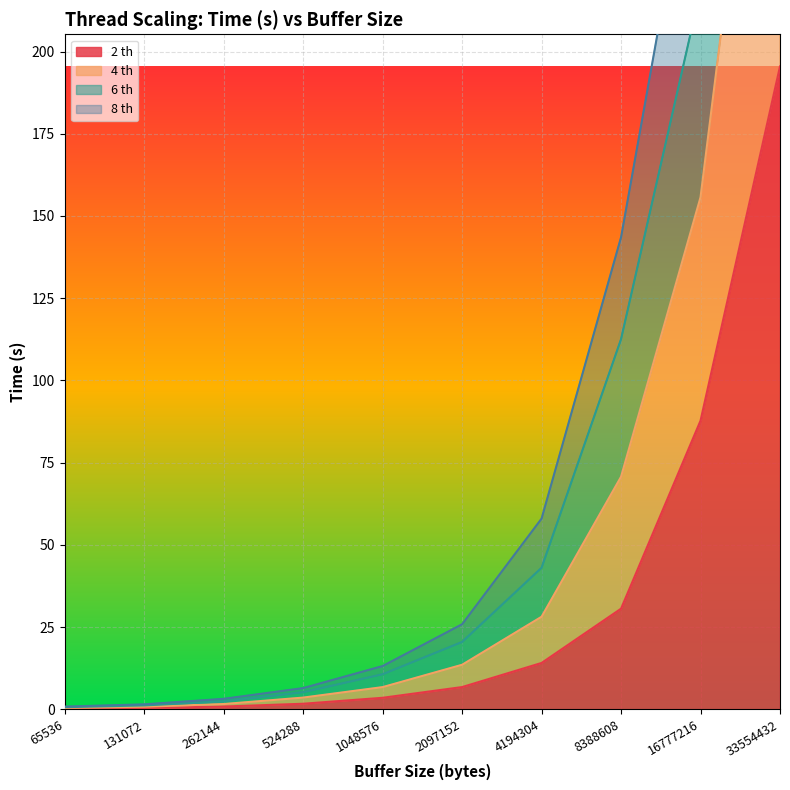

True or false: 8 th and 4 th intersect in this chart.

False